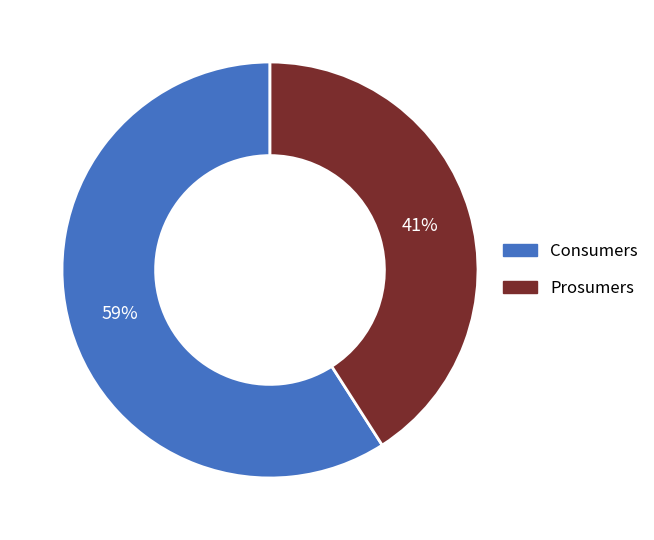

What percentage is the Consumers slice, to the nearest percent?

59%